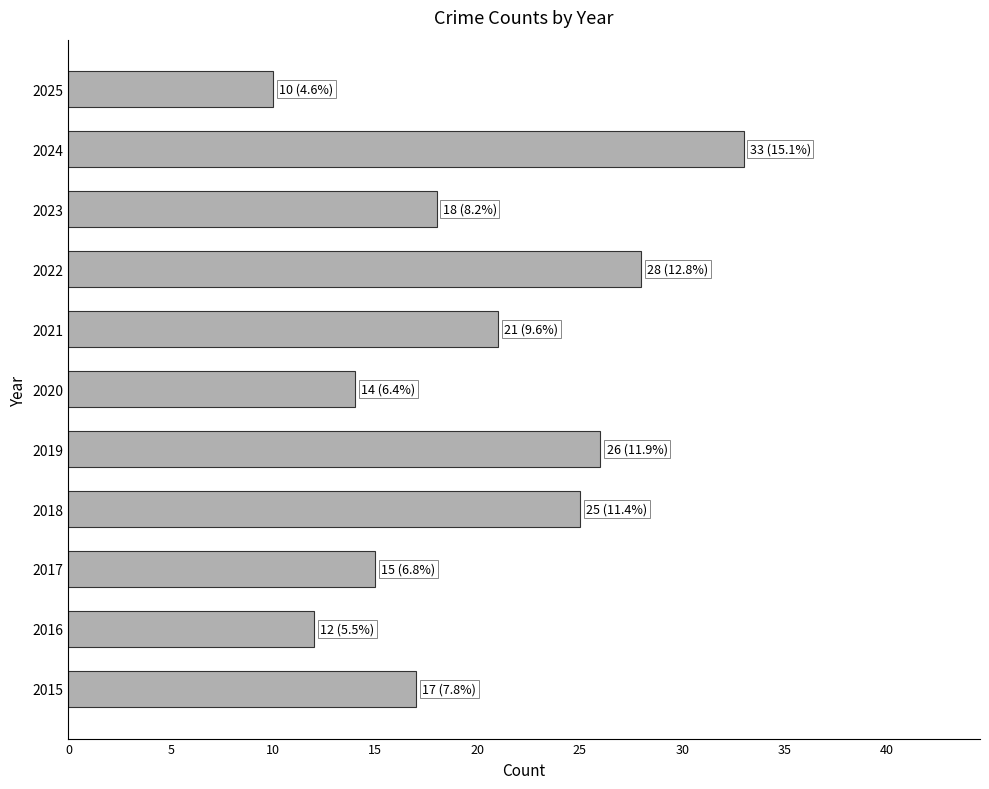

What is the sum of the values at 2024 and 2025?

43